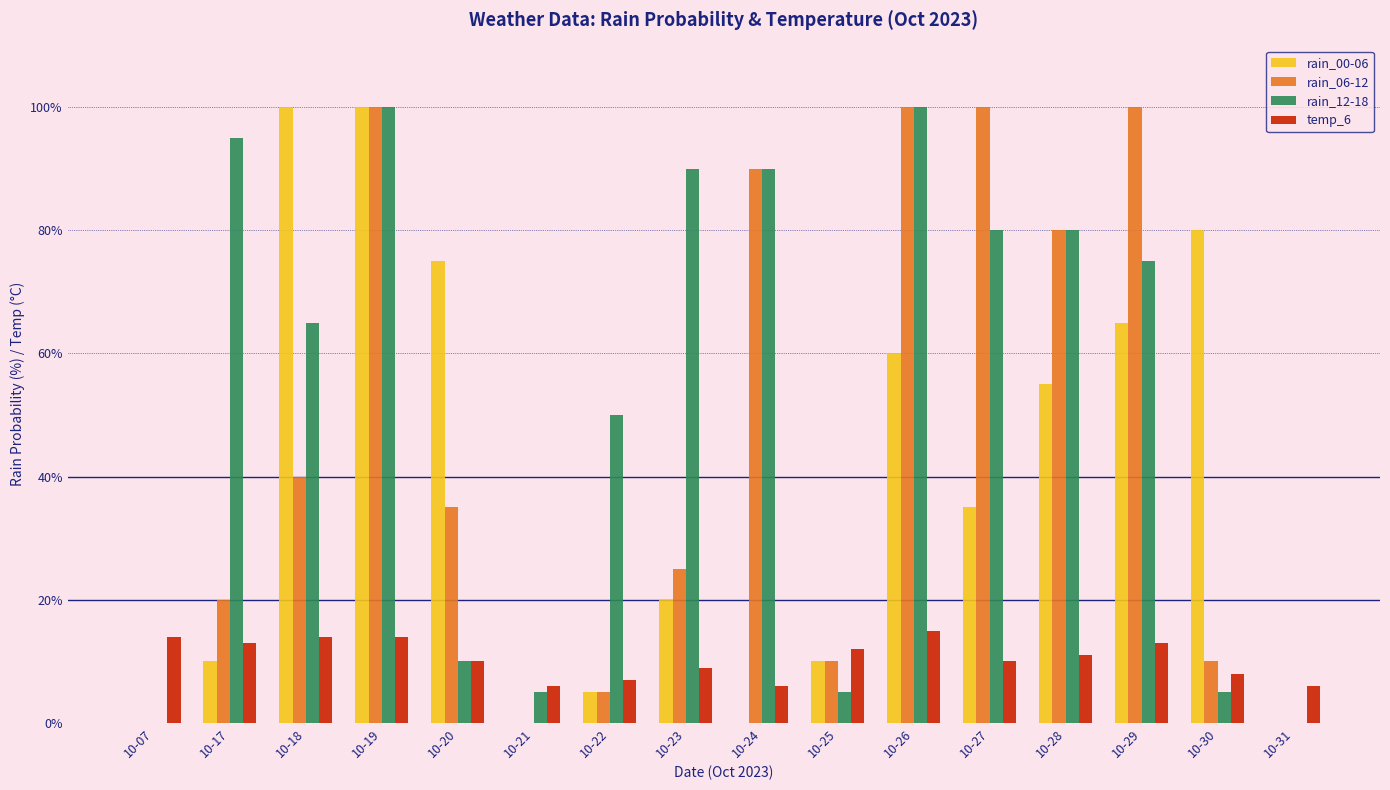

Count the number of categories in the chart.

16